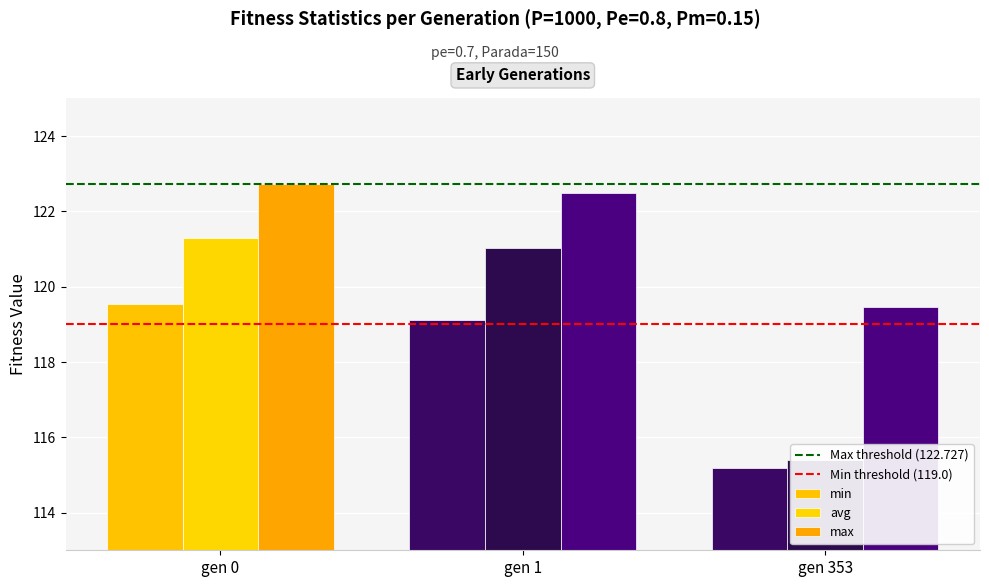

What is the sum of all values?

357.7